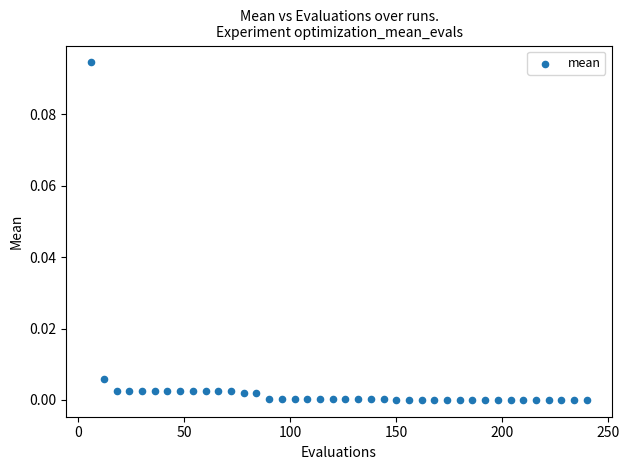

What is the range of X values (max minus min)?

234.0